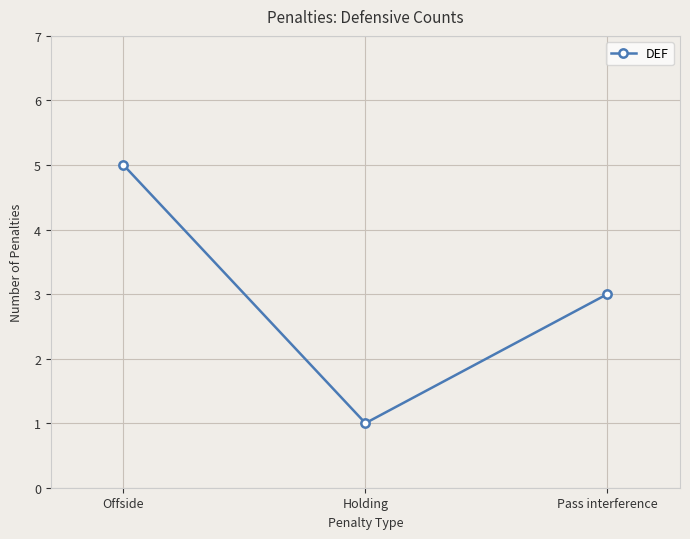

Where is the data nearest to the value 3?

Pass interference